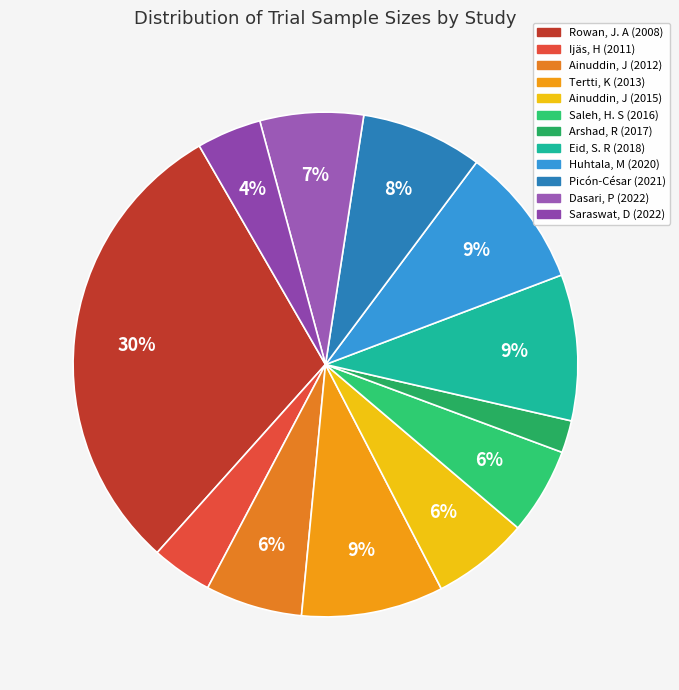

How much of the chart is everything except Dasari, P (2022)?

93.4%